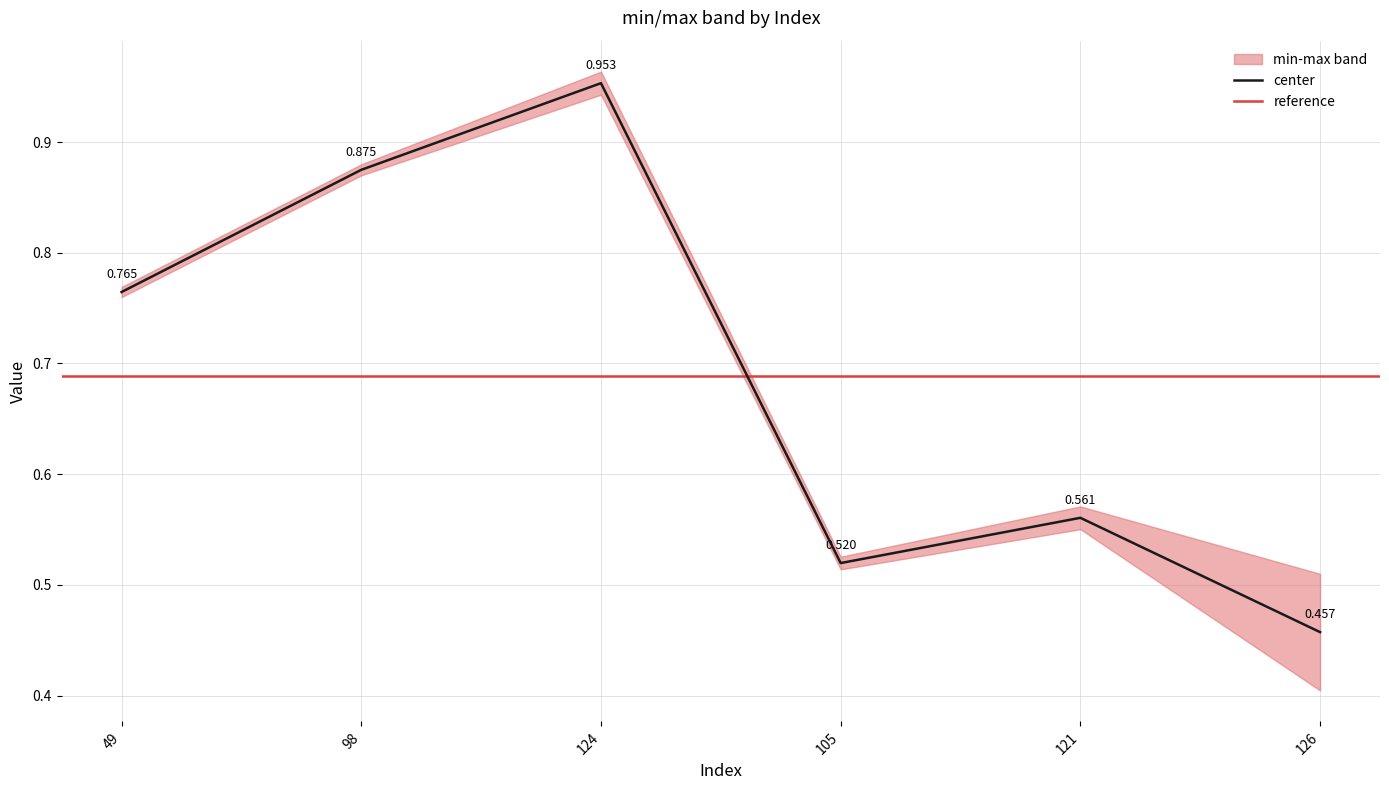

What is the sum of all values?

4.1